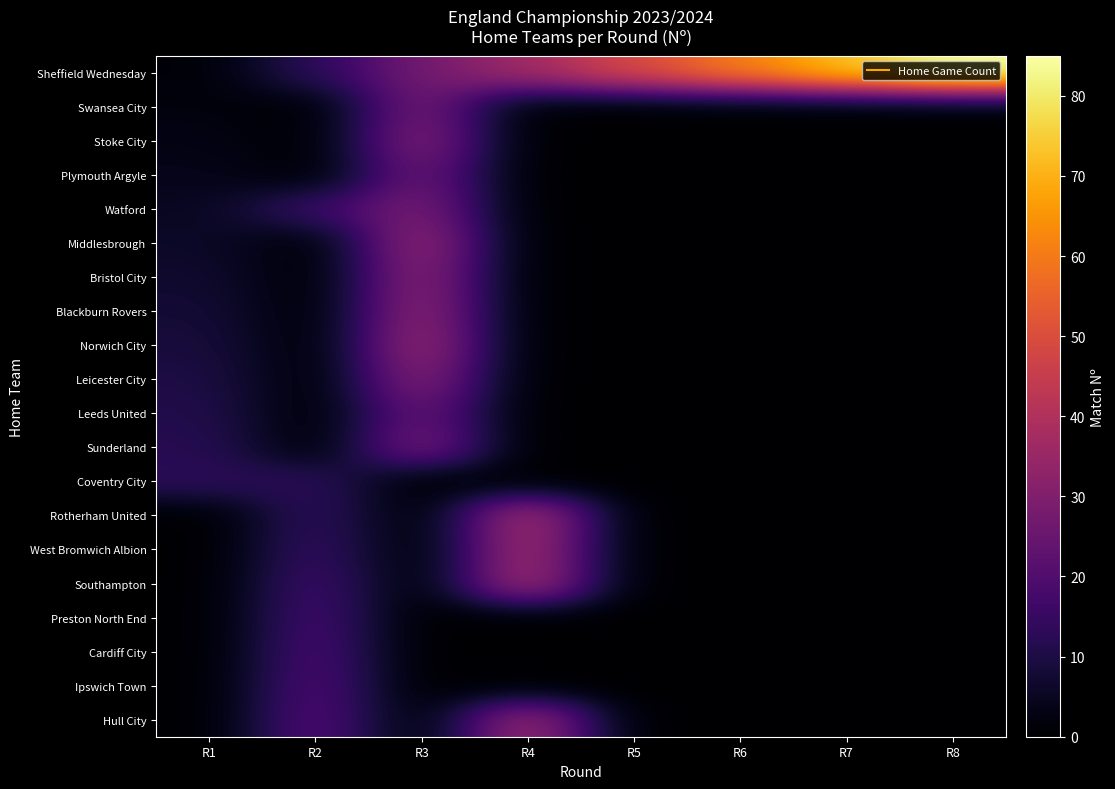

Reading left to right, transcribe all the data shown in this chart.

Sheffield Wednesday: R1=1	R2=13	R3=27	R4=37	R5=49	R6=61	R7=73	R8=85
Swansea City: R1=2	R2=0	R3=28	R4=0	R5=0	R6=0	R7=0	R8=0
Stoke City: R1=3	R2=0	R3=31	R4=0	R5=0	R6=0	R7=0	R8=0
Plymouth Argyle: R1=4	R2=0	R3=26	R4=0	R5=0	R6=0	R7=0	R8=0
Watford: R1=5	R2=16	R3=29	R4=0	R5=0	R6=0	R7=0	R8=0
Middlesbrough: R1=6	R2=0	R3=35	R4=0	R5=0	R6=0	R7=0	R8=0
Bristol City: R1=7	R2=0	R3=33	R4=0	R5=0	R6=0	R7=0	R8=0
Blackburn Rovers: R1=8	R2=0	R3=34	R4=0	R5=0	R6=0	R7=0	R8=0
Norwich City: R1=9	R2=0	R3=36	R4=0	R5=0	R6=0	R7=0	R8=0
Leicester City: R1=10	R2=0	R3=32	R4=0	R5=0	R6=0	R7=0	R8=0
Leeds United: R1=11	R2=0	R3=25	R4=0	R5=0	R6=0	R7=0	R8=0
Sunderland: R1=12	R2=0	R3=29	R4=0	R5=0	R6=0	R7=0	R8=0
Coventry City: R1=13	R2=13	R3=0	R4=0	R5=0	R6=0	R7=0	R8=0
Rotherham United: R1=0	R2=14	R3=0	R4=40	R5=0	R6=0	R7=0	R8=0
West Bromwich Albion: R1=0	R2=15	R3=0	R4=38	R5=0	R6=0	R7=0	R8=0
Southampton: R1=0	R2=17	R3=0	R4=39	R5=0	R6=0	R7=0	R8=0
Preston North End: R1=0	R2=18	R3=0	R4=0	R5=0	R6=0	R7=0	R8=0
Cardiff City: R1=0	R2=19	R3=0	R4=0	R5=0	R6=0	R7=0	R8=0
Ipswich Town: R1=0	R2=20	R3=0	R4=0	R5=0	R6=0	R7=0	R8=0
Hull City: R1=0	R2=21	R3=0	R4=37	R5=0	R6=0	R7=0	R8=0